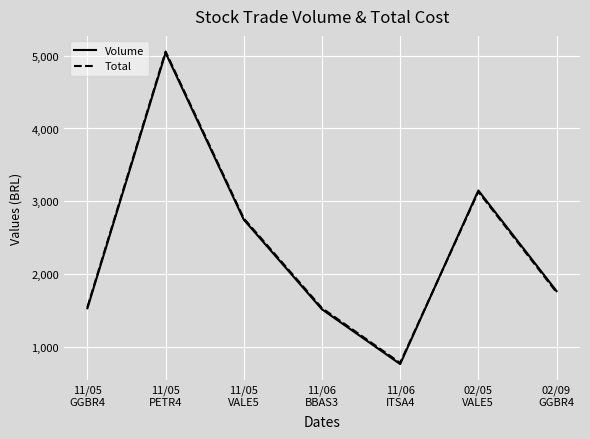

The value of Volume at 11/06
ITSA4 is 769.0. True or false?

True